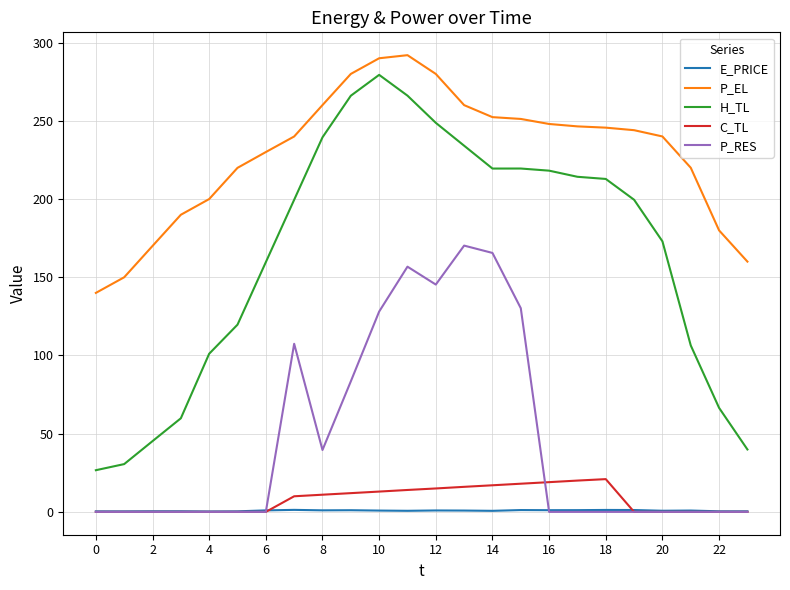

What is the difference between the maximum and minimum values in the E_PRICE series?

1.0